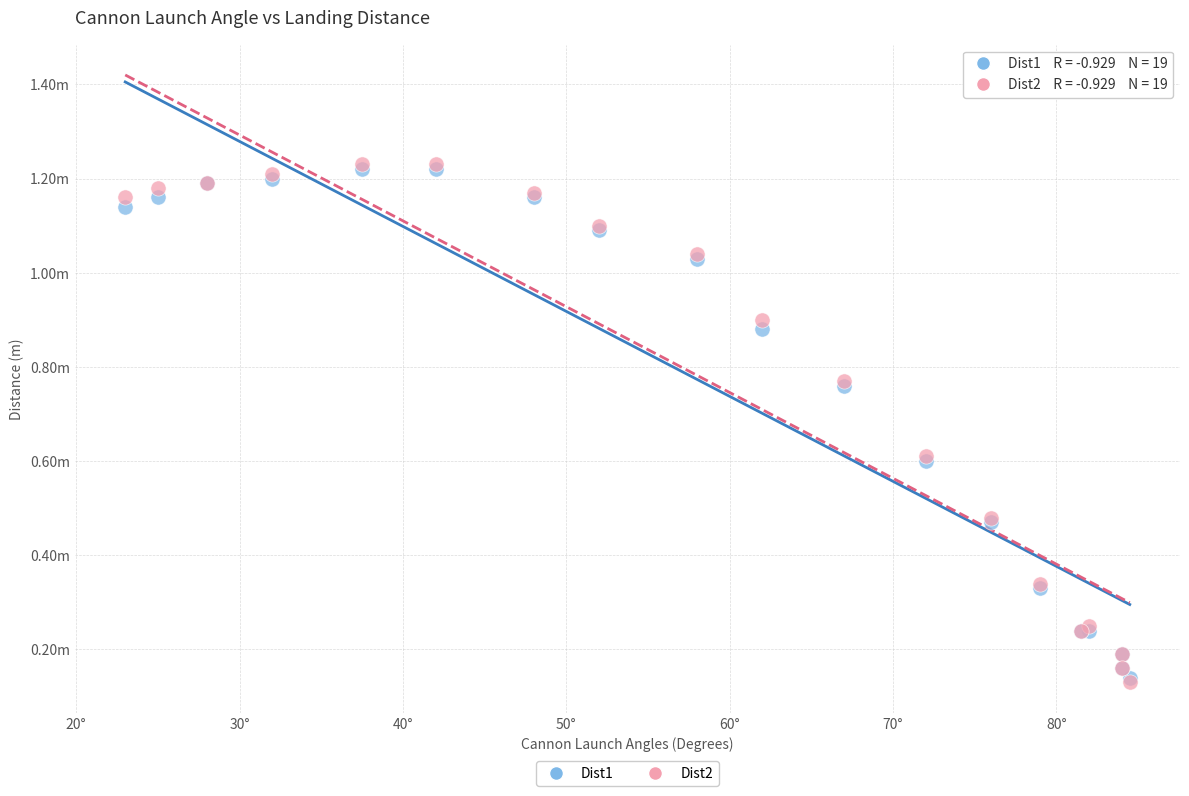

What are all the series names shown in the legend?

Dist1, Dist2